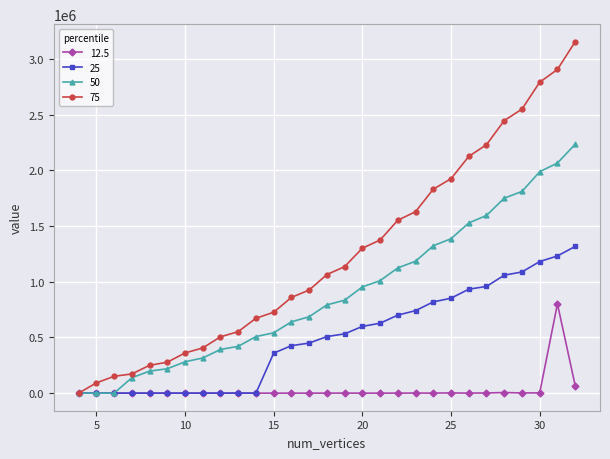

What is the value of the 12.5 point at the 24th from the left?

1596